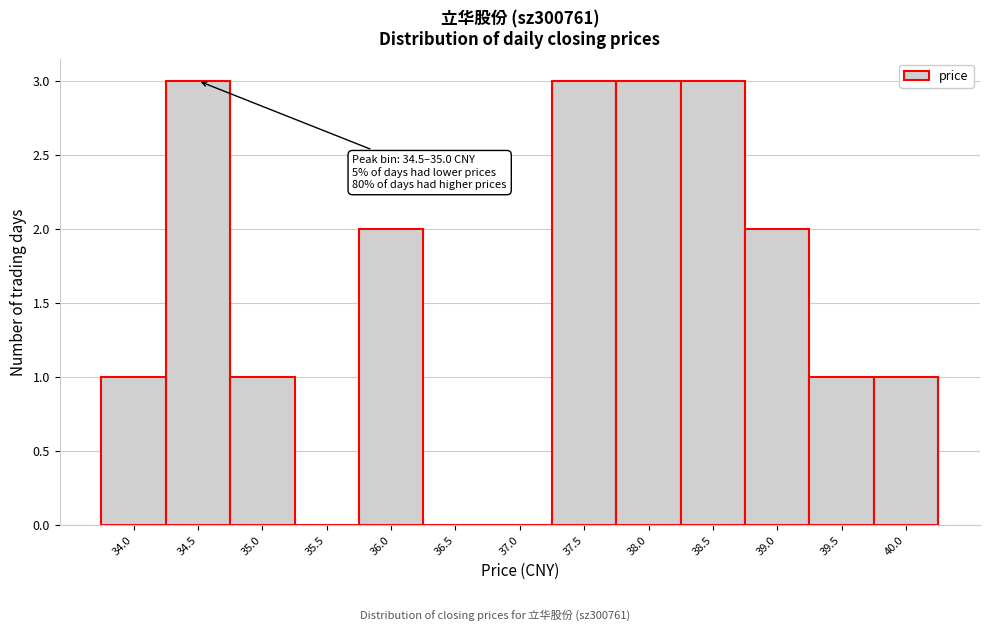

Reading left to right, list all the values displayed in this chart.

34.0=1	34.5=3	35.0=1	35.5=0	36.0=2	36.5=0	37.0=0	37.5=3	38.0=3	38.5=3	39.0=2	39.5=1	40.0=1